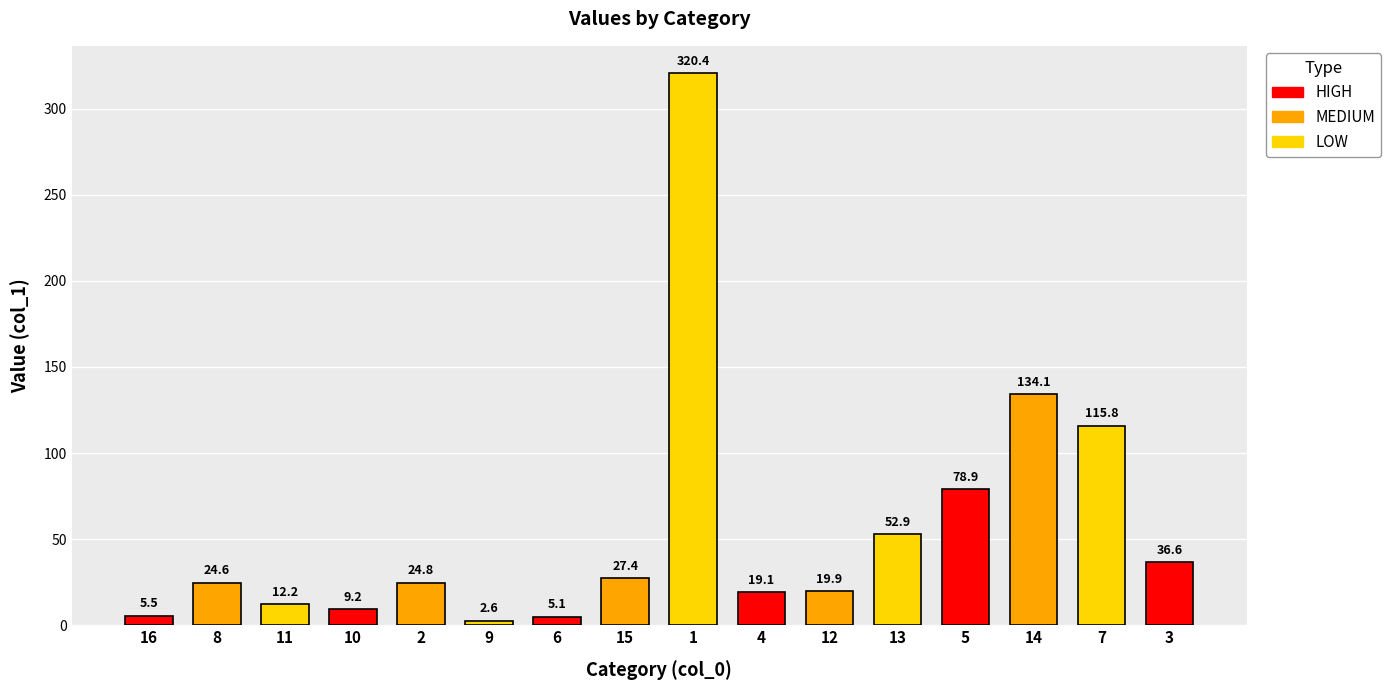

List the labels in order of value, smallest first.

9, 6, 16, 10, 11, 4, 12, 8, 2, 15, 3, 13, 5, 7, 14, 1